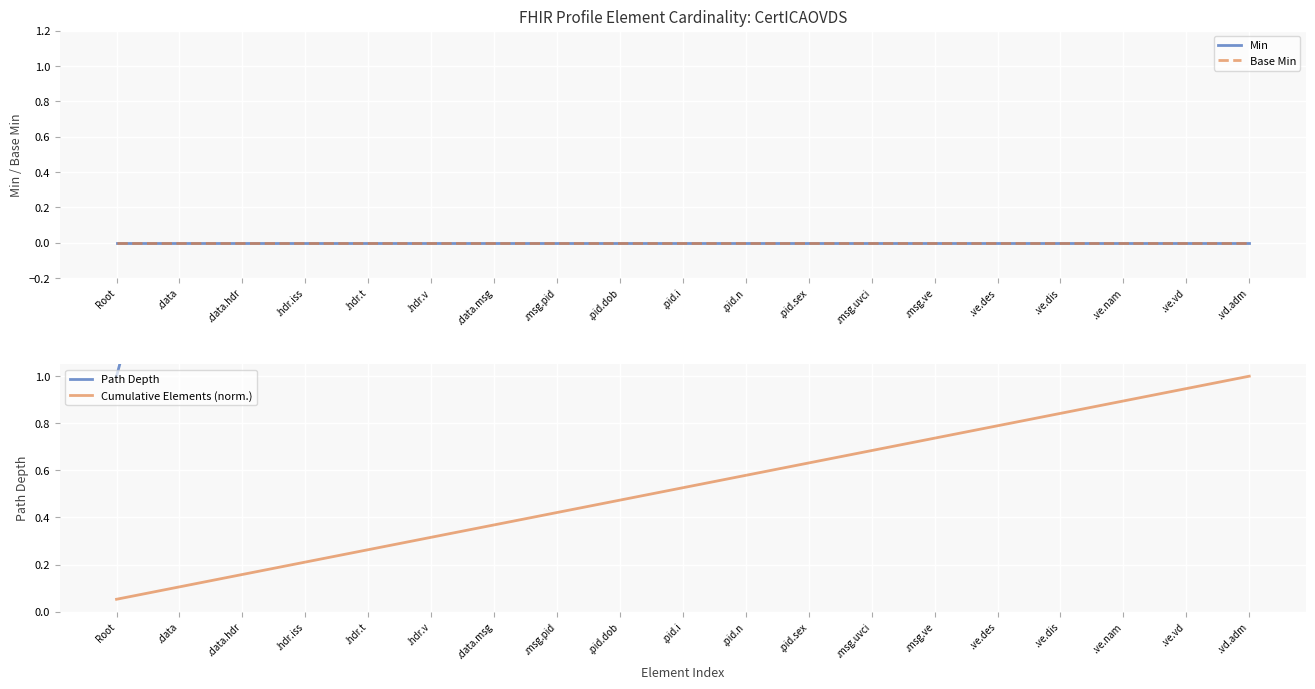

Reading right to left, what are all the values shown in this chart?

Min: .vd.adm=0.0	.ve.vd=0.0	.ve.nam=0.0	.ve.dis=0.0	.ve.des=0.0	.msg.ve=0.0	.msg.uvci=0.0	.pid.sex=0.0	.pid.n=0.0	.pid.i=0.0	.pid.dob=0.0	.msg.pid=0.0	.data.msg=0.0	.hdr.v=0.0	.hdr.t=0.0	.hdr.iss=0.0	.data.hdr=0.0	.data=0.0	Root=0.0
Base Min: .vd.adm=0.0	.ve.vd=0.0	.ve.nam=0.0	.ve.dis=0.0	.ve.des=0.0	.msg.ve=0.0	.msg.uvci=0.0	.pid.sex=0.0	.pid.n=0.0	.pid.i=0.0	.pid.dob=0.0	.msg.pid=0.0	.data.msg=0.0	.hdr.v=0.0	.hdr.t=0.0	.hdr.iss=0.0	.data.hdr=0.0	.data=0.0	Root=0.0
Path Depth: .vd.adm=6.0	.ve.vd=5.0	.ve.nam=5.0	.ve.dis=5.0	.ve.des=5.0	.msg.ve=4.0	.msg.uvci=4.0	.pid.sex=5.0	.pid.n=5.0	.pid.i=5.0	.pid.dob=5.0	.msg.pid=4.0	.data.msg=3.0	.hdr.v=4.0	.hdr.t=4.0	.hdr.iss=4.0	.data.hdr=3.0	.data=2.0	Root=1.0
Cumulative Elements (norm.): .vd.adm=1.0	.ve.vd=0.9	.ve.nam=0.9	.ve.dis=0.8	.ve.des=0.8	.msg.ve=0.7	.msg.uvci=0.7	.pid.sex=0.6	.pid.n=0.6	.pid.i=0.5	.pid.dob=0.5	.msg.pid=0.4	.data.msg=0.4	.hdr.v=0.3	.hdr.t=0.3	.hdr.iss=0.2	.data.hdr=0.2	.data=0.1	Root=0.1